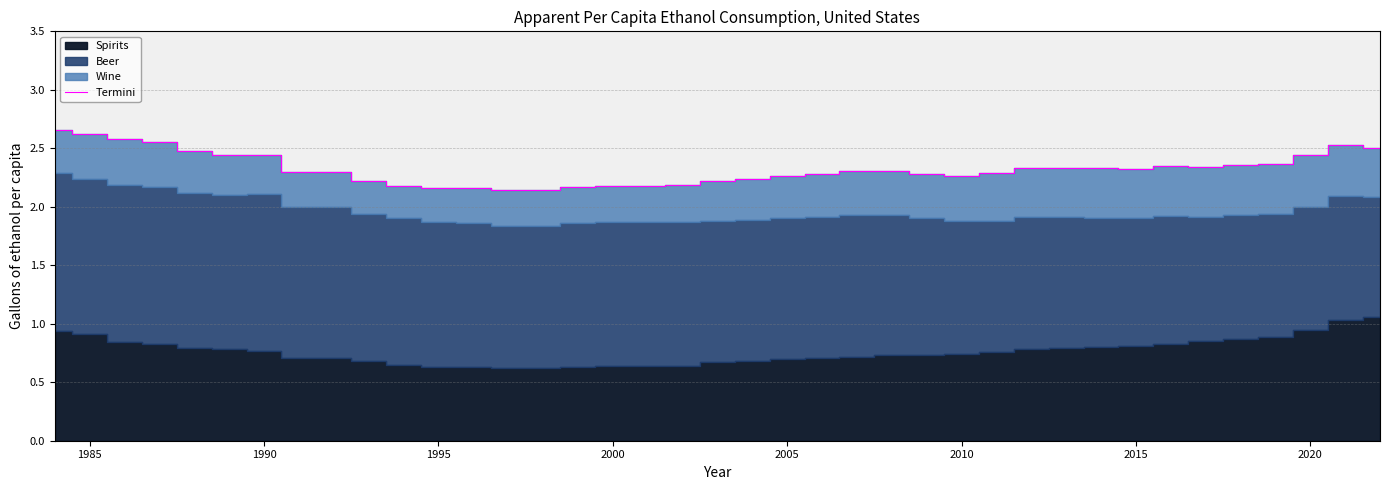

What is the difference between the second highest and minimum values?

0.5